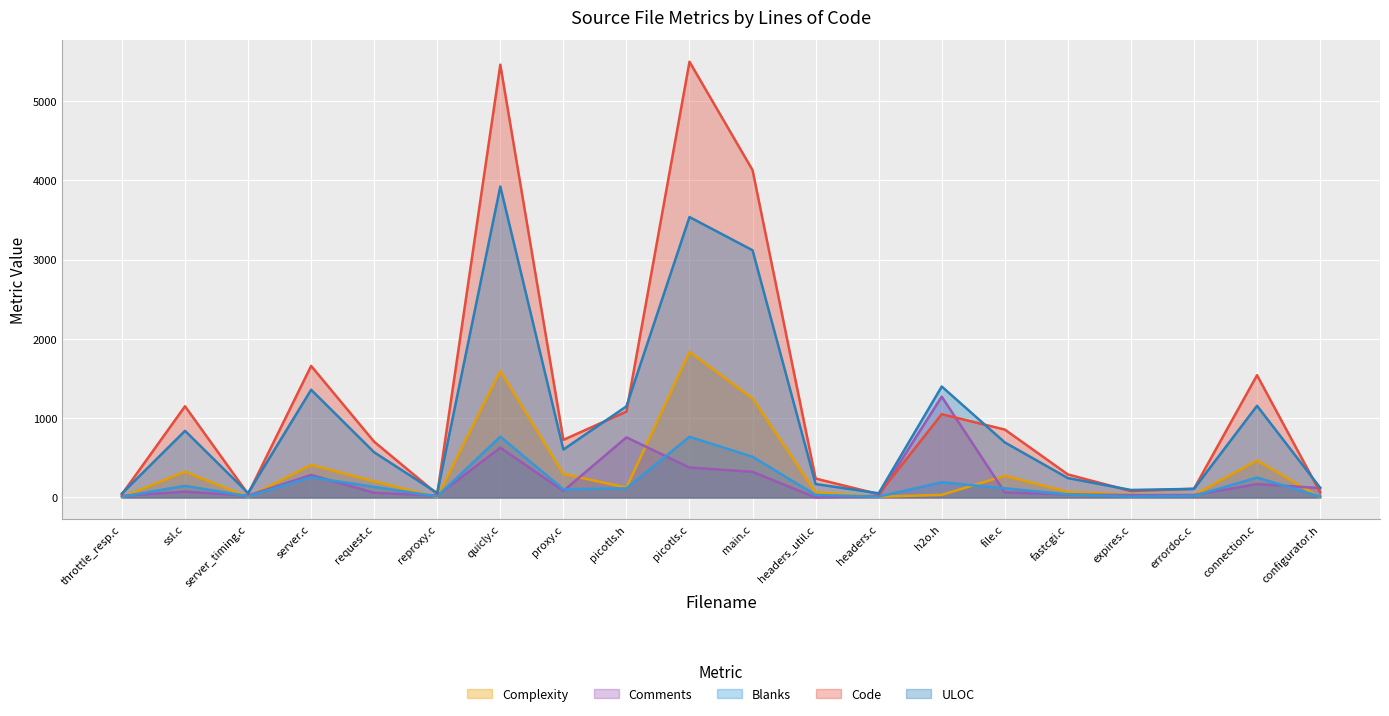

True or false: Blanks and Complexity cross at least once.

True